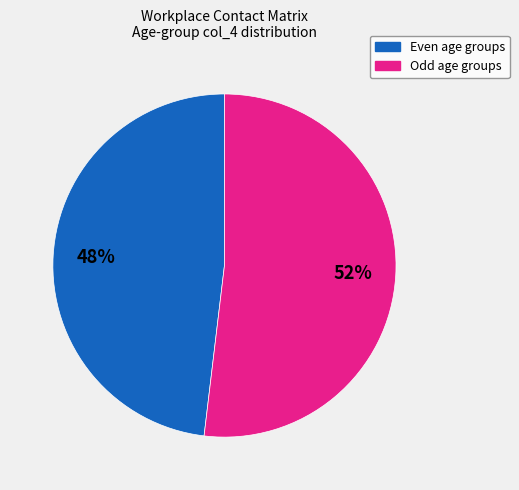

To the nearest percent, what is the average slice percentage?

50%